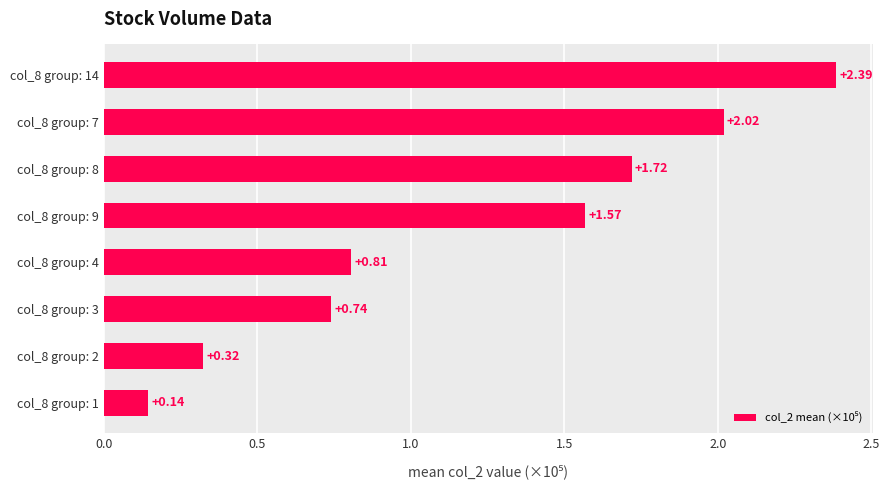

Between col_8 group: 3 and col_8 group: 1, which is larger?

col_8 group: 3